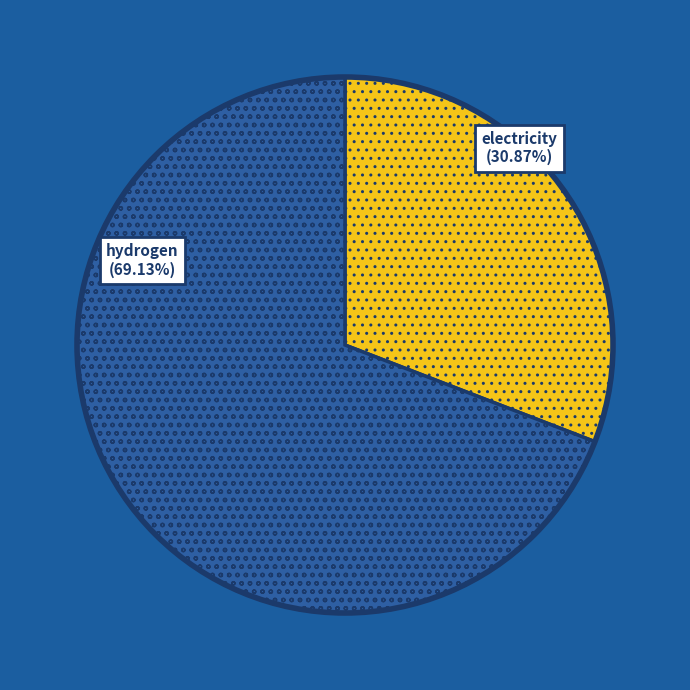

Rank the categories by value from lowest to highest.

electricity, hydrogen